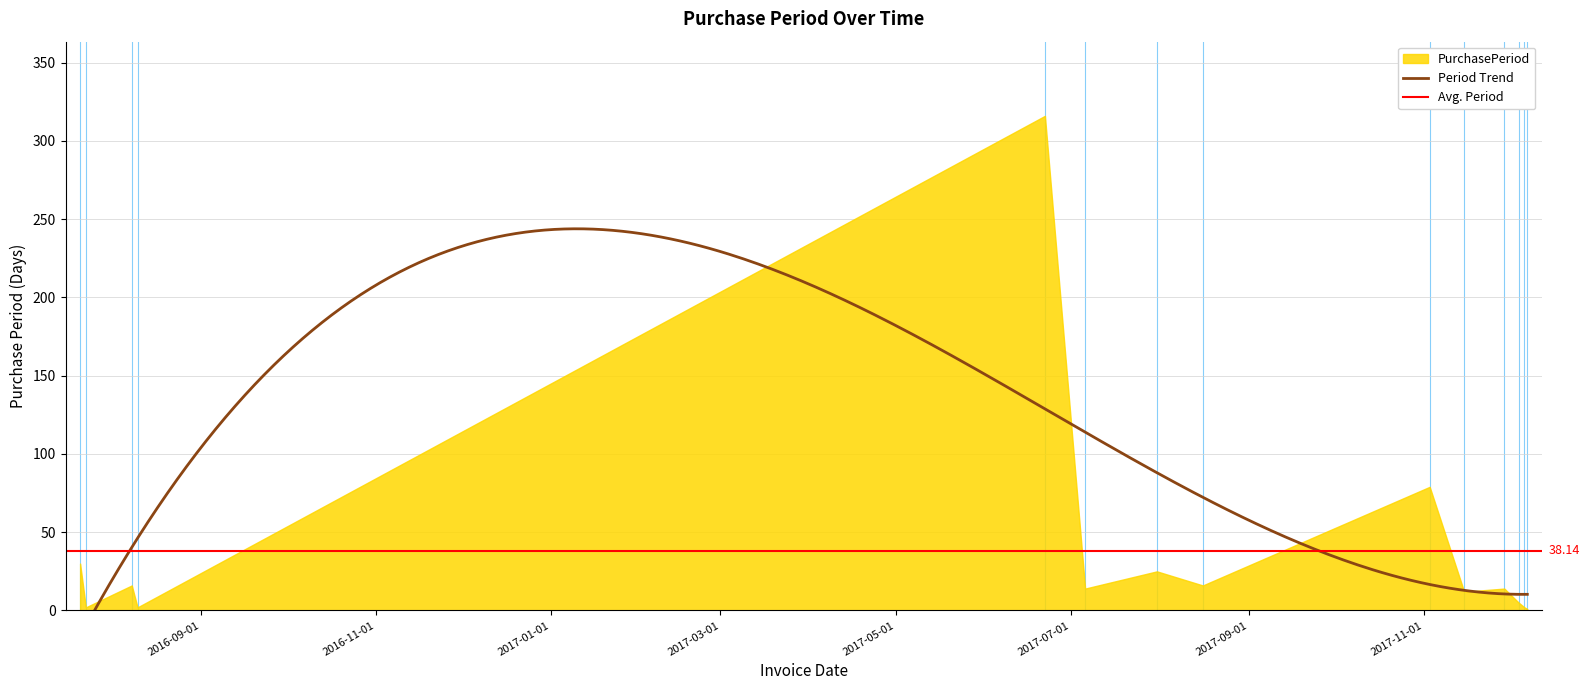

What is the maximum value shown in the chart?

316